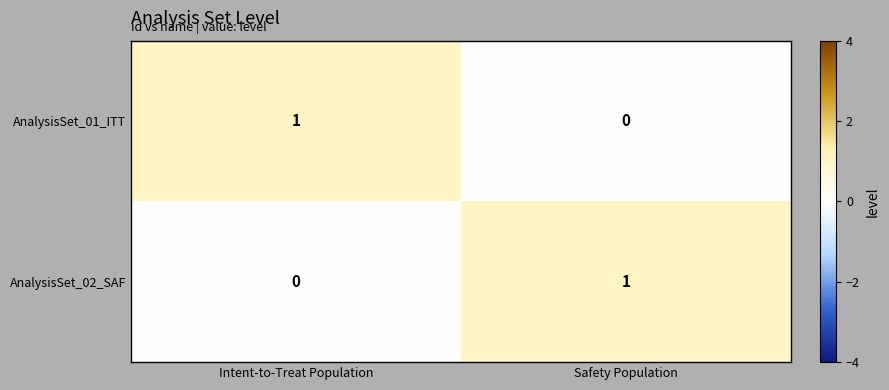

Reading right to left, transcribe all the data shown in this chart.

AnalysisSet_01_ITT: 0	1
AnalysisSet_02_SAF: 1	0